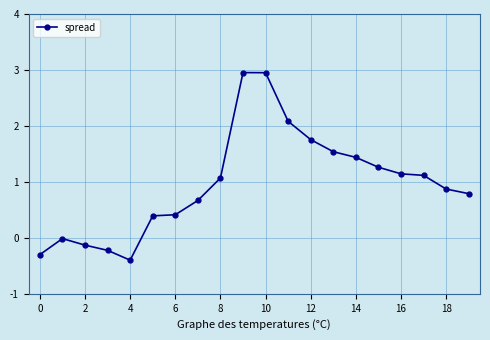

What is the greatest value displayed?

3.0